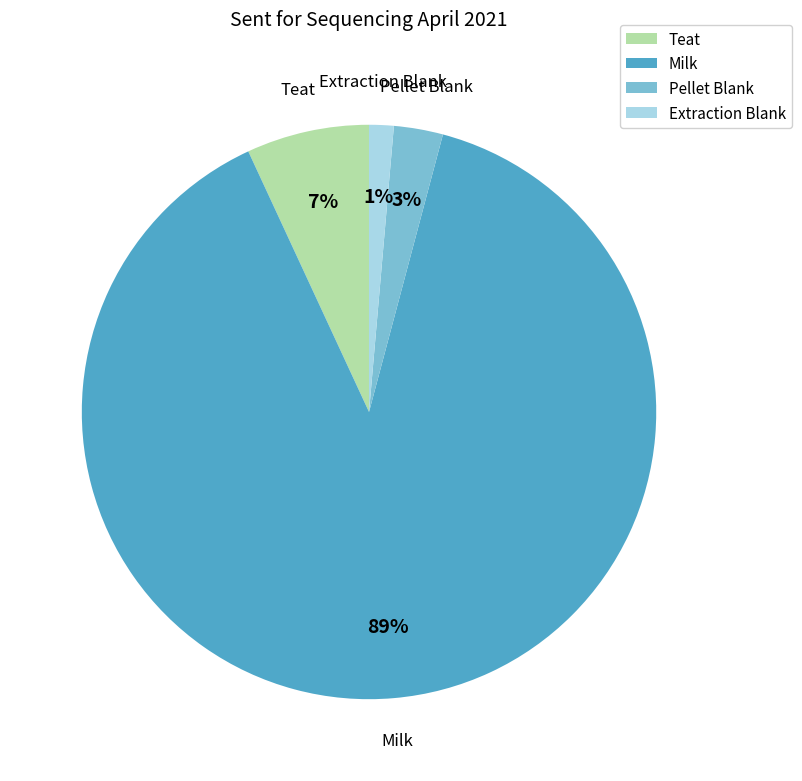

To the nearest percent, what portion does Teat represent?

7%